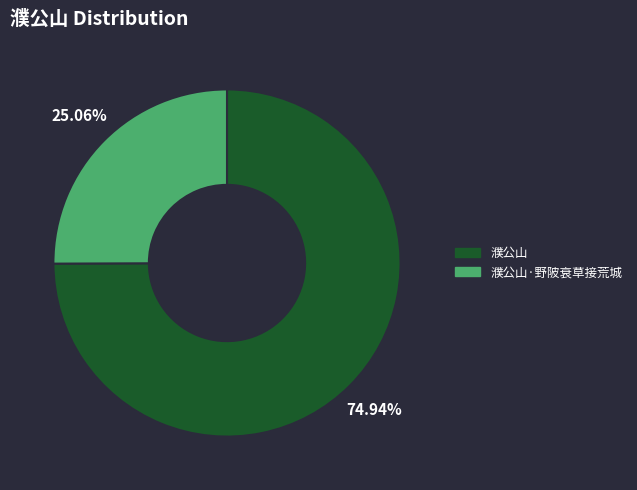

Between 濮公山·野陂衰草接荒城 and 濮公山, which is larger?

濮公山